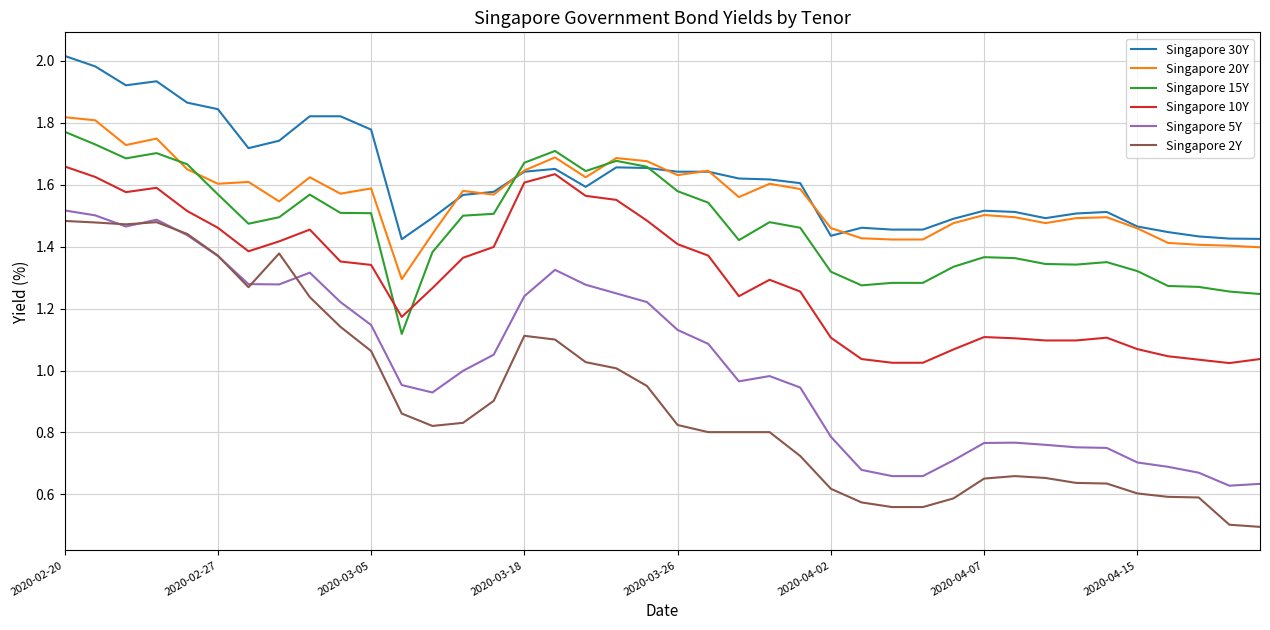

Which series has the widest spread of values?

Singapore 2Y